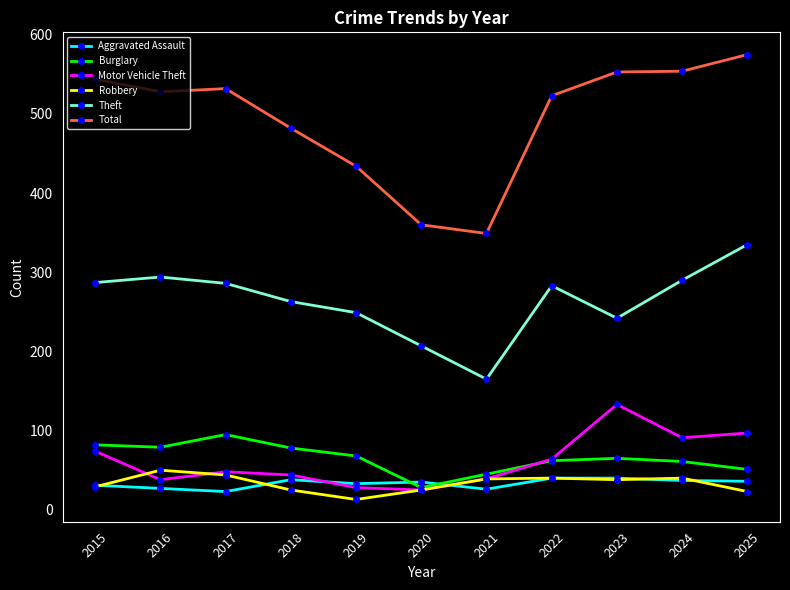

Which category has the lowest value across all series?

2019